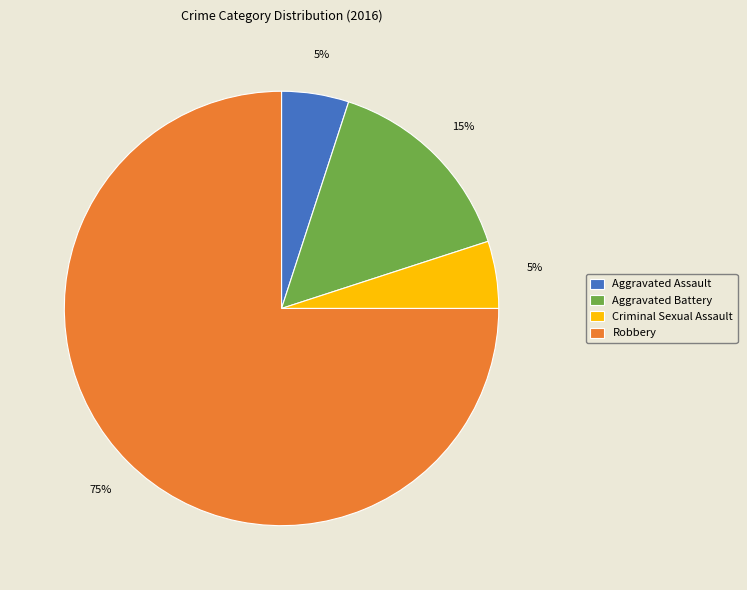

Is there any slice that represents more than half of the pie?

Yes